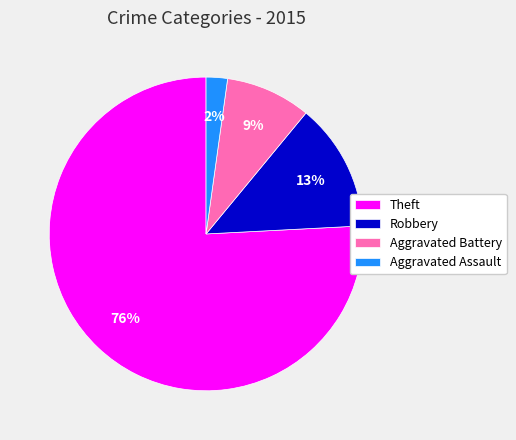

What is the largest slice in the pie chart?

Theft